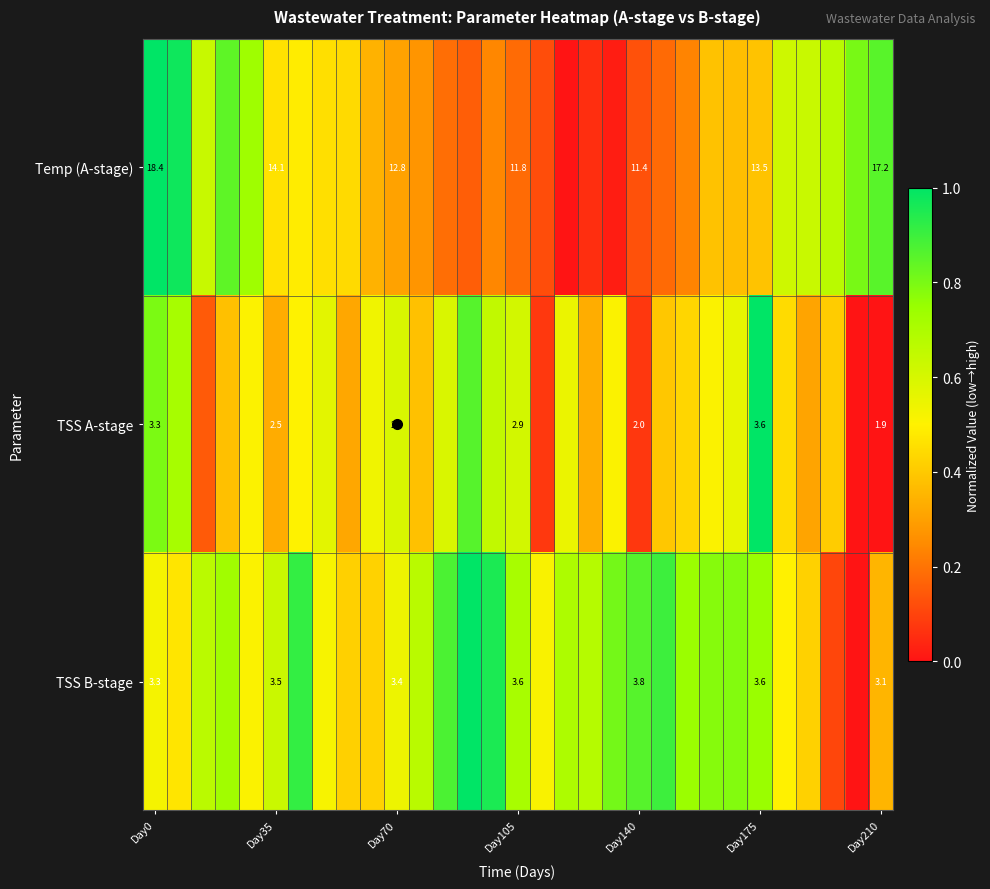

What is the greatest value displayed?

1.0